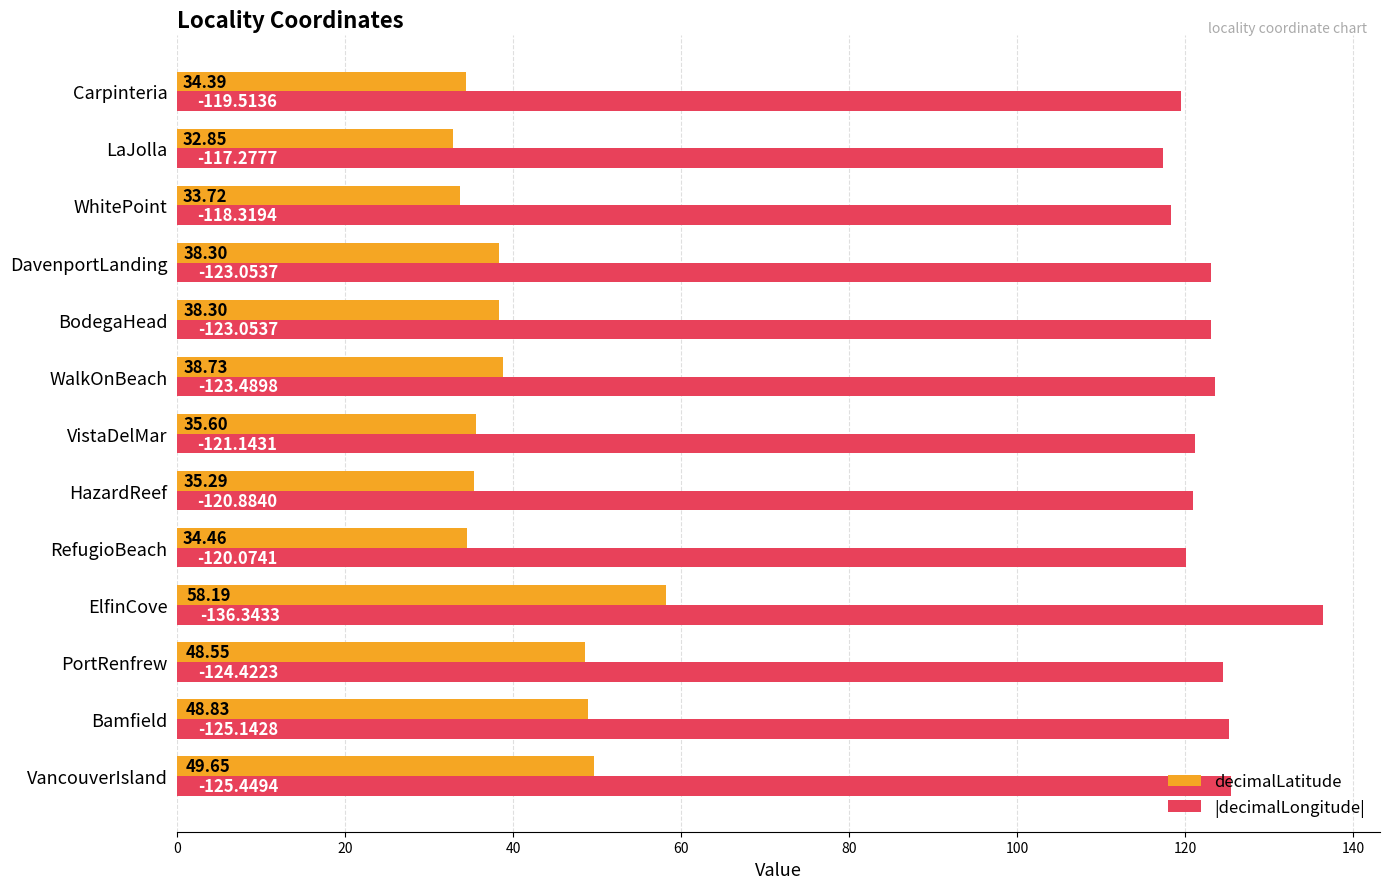

List the series in order of their peak value, highest first.

|decimalLongitude|, decimalLatitude